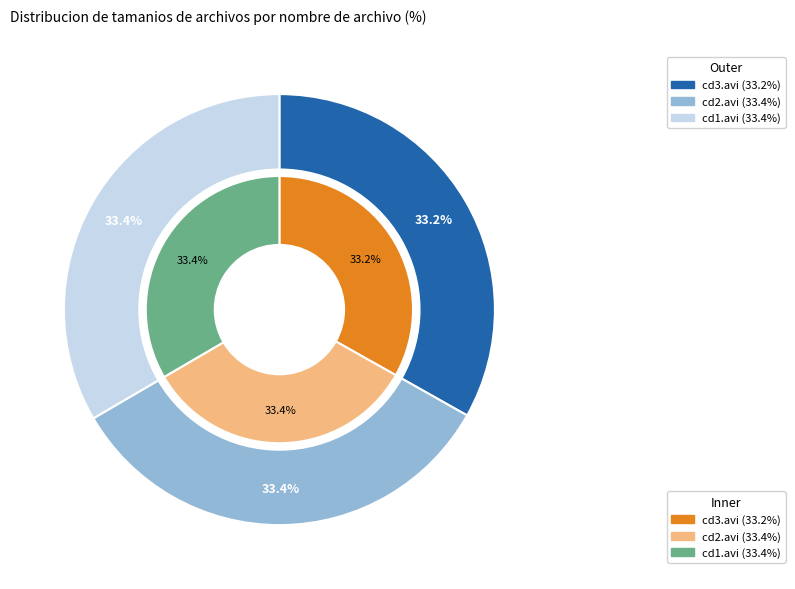

To the nearest percent, what percentage of the pie is starlets-soyoungsosexypov5-cd1.avi?

33%